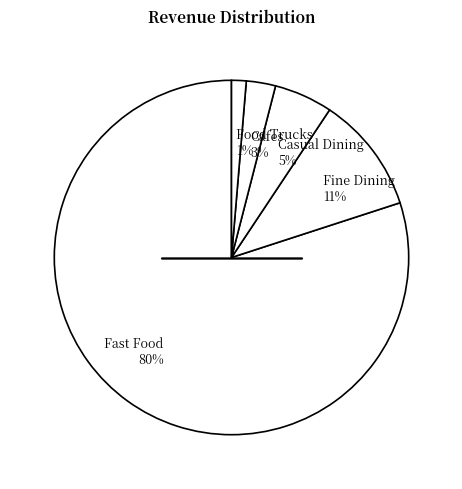

What percentage is the Fine Dining slice, to the nearest percent?

11%